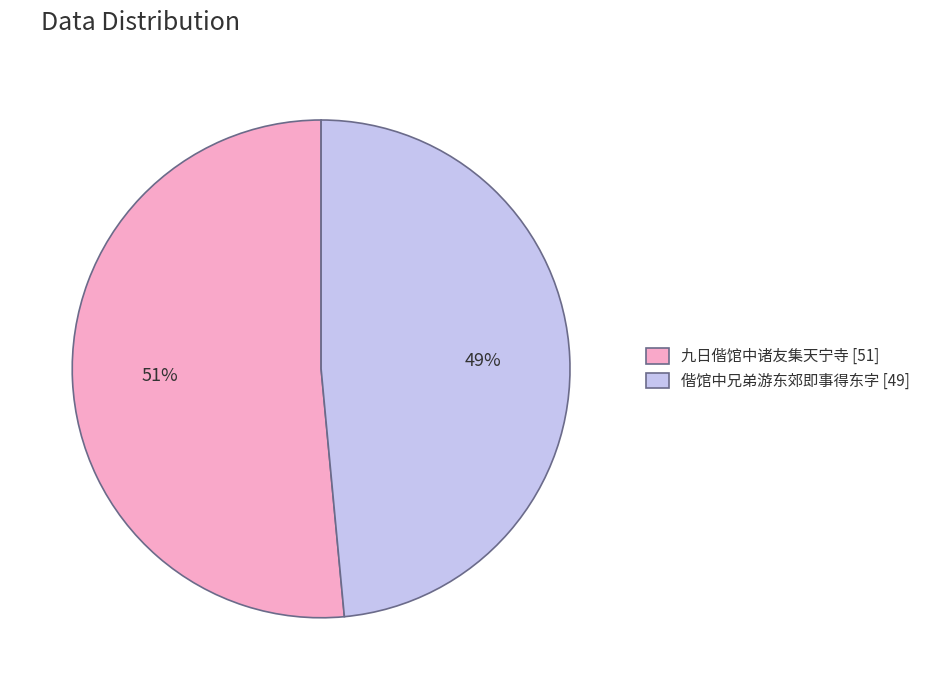

How many segments does this pie chart have?

2